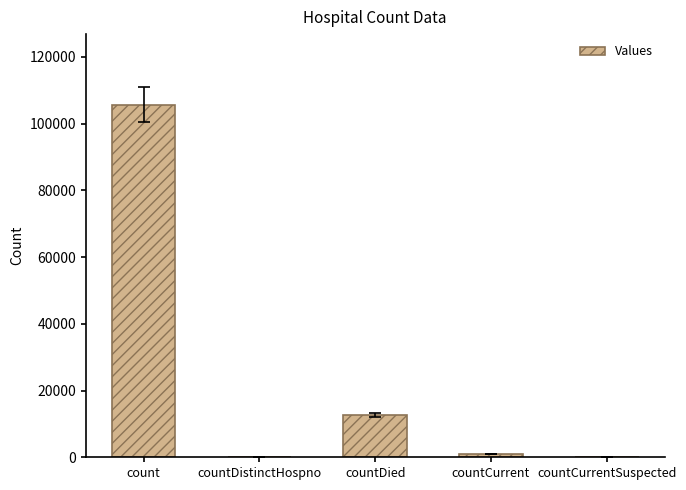

What is the maximum value shown in the chart?

105706